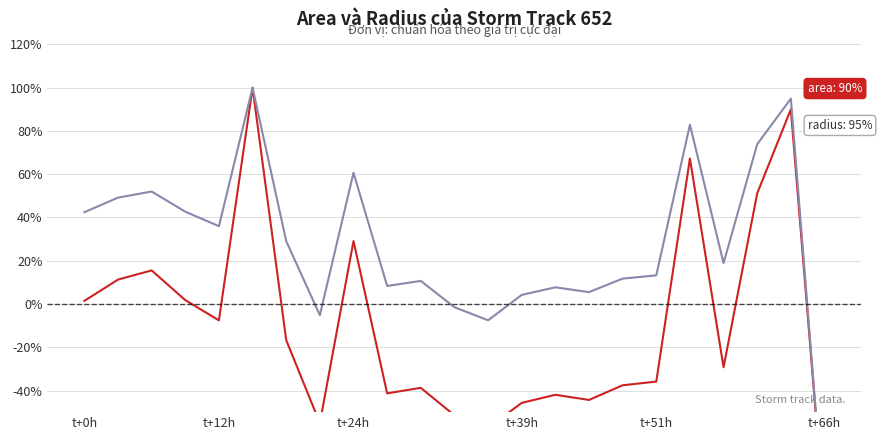

Which series has the largest range (max minus min)?

area